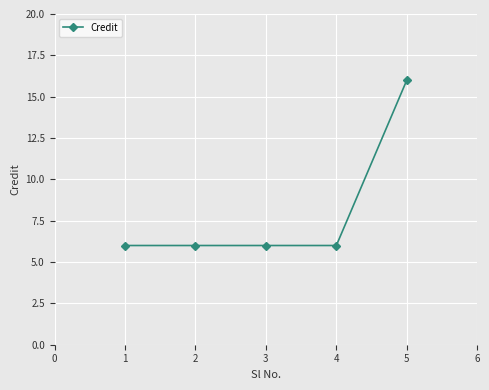

Between 5 and 4, which is larger?

5